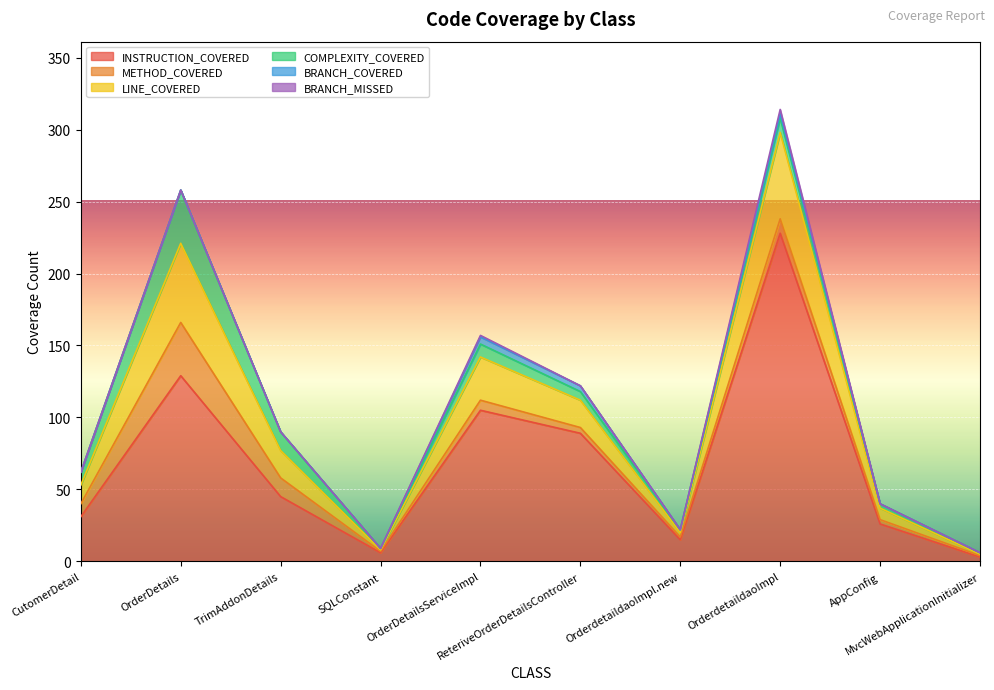

What is the label of the 1st point from the left?

CutomerDetail